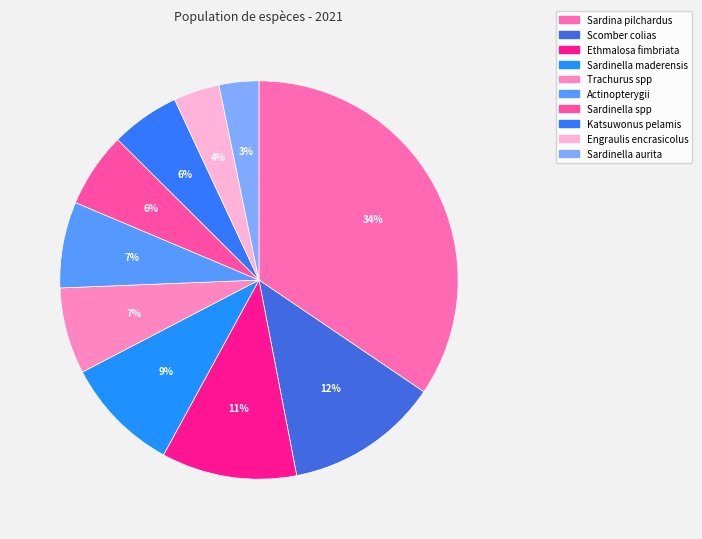

Is it true that Trachurus spp is 7% of the pie?

True